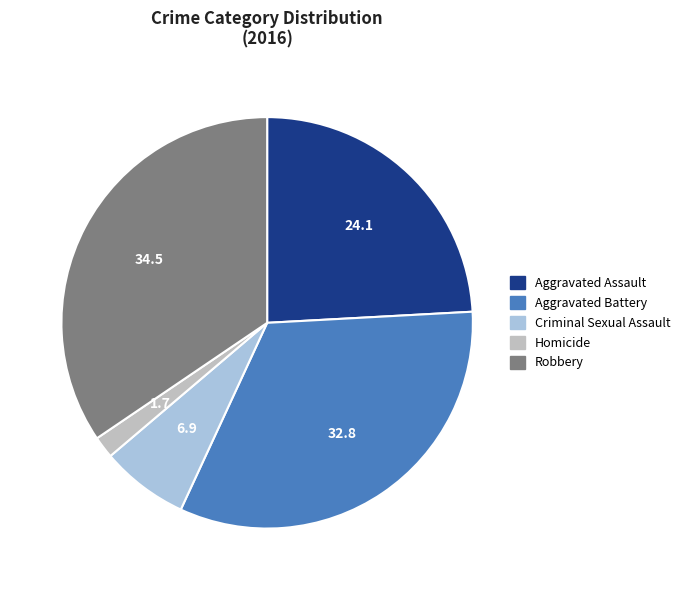

How many slices are in this pie chart?

5